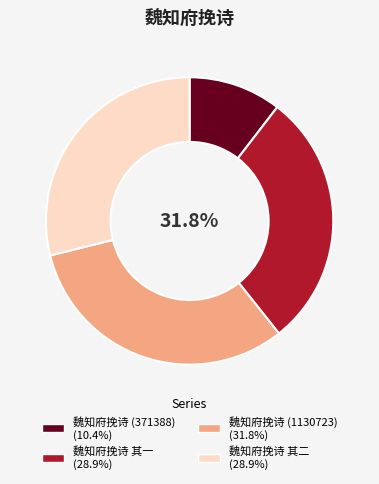

Rank the categories by value from lowest to highest.

魏知府挽诗 (371388), 魏知府挽诗 其一, 魏知府挽诗 其二, 魏知府挽诗 (1130723)